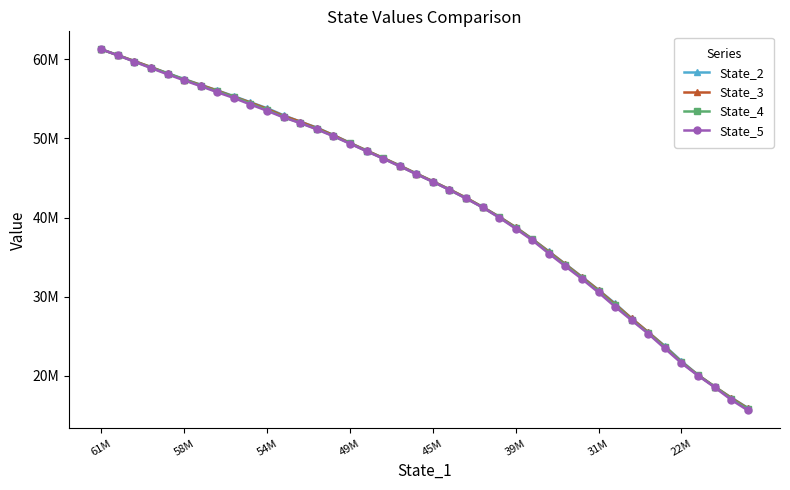

What are all the series names shown in the legend?

State_2, State_3, State_4, State_5